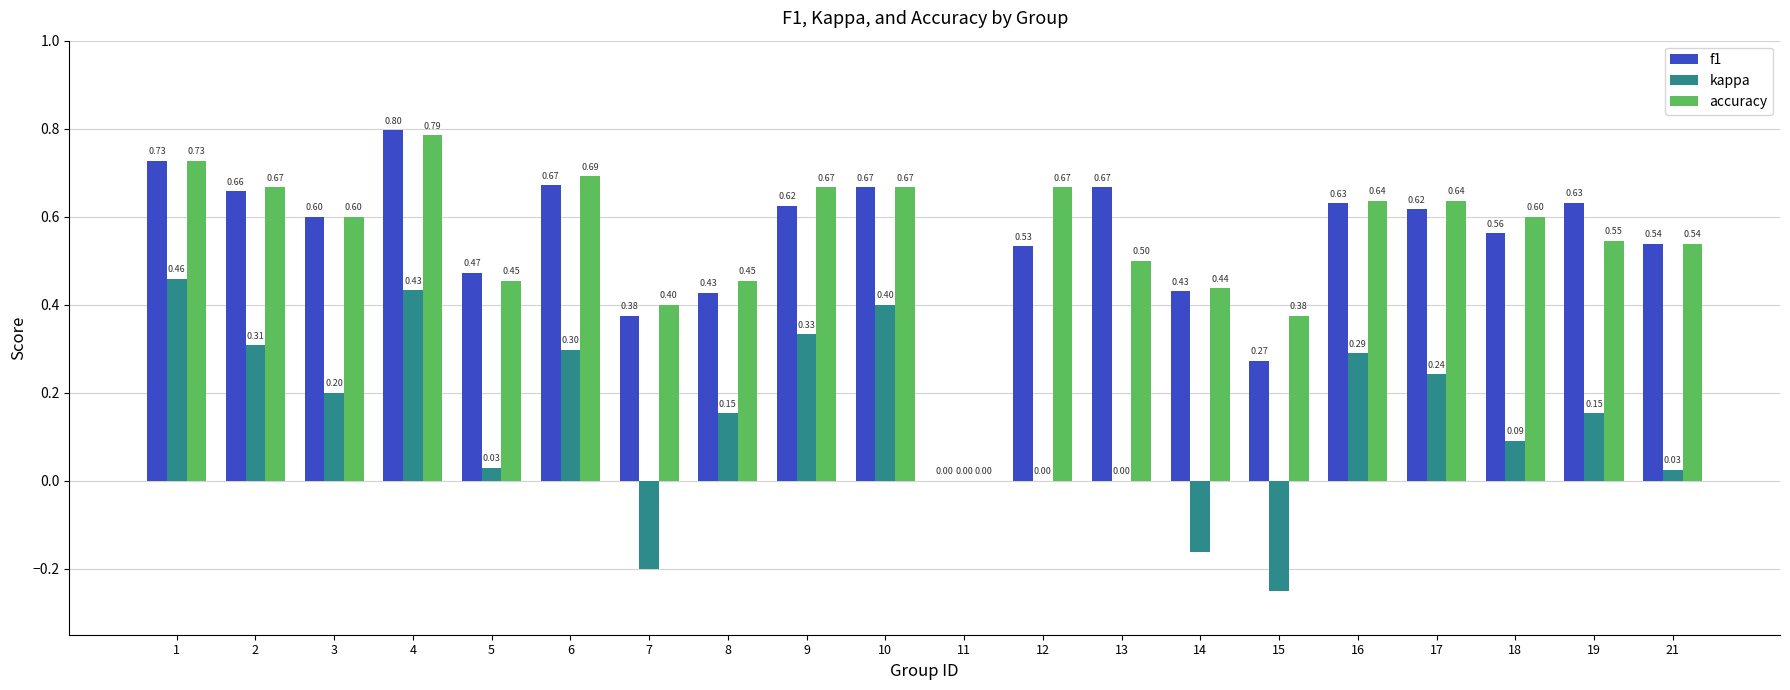

Between 17 and 21, which series saw the biggest shift?

kappa